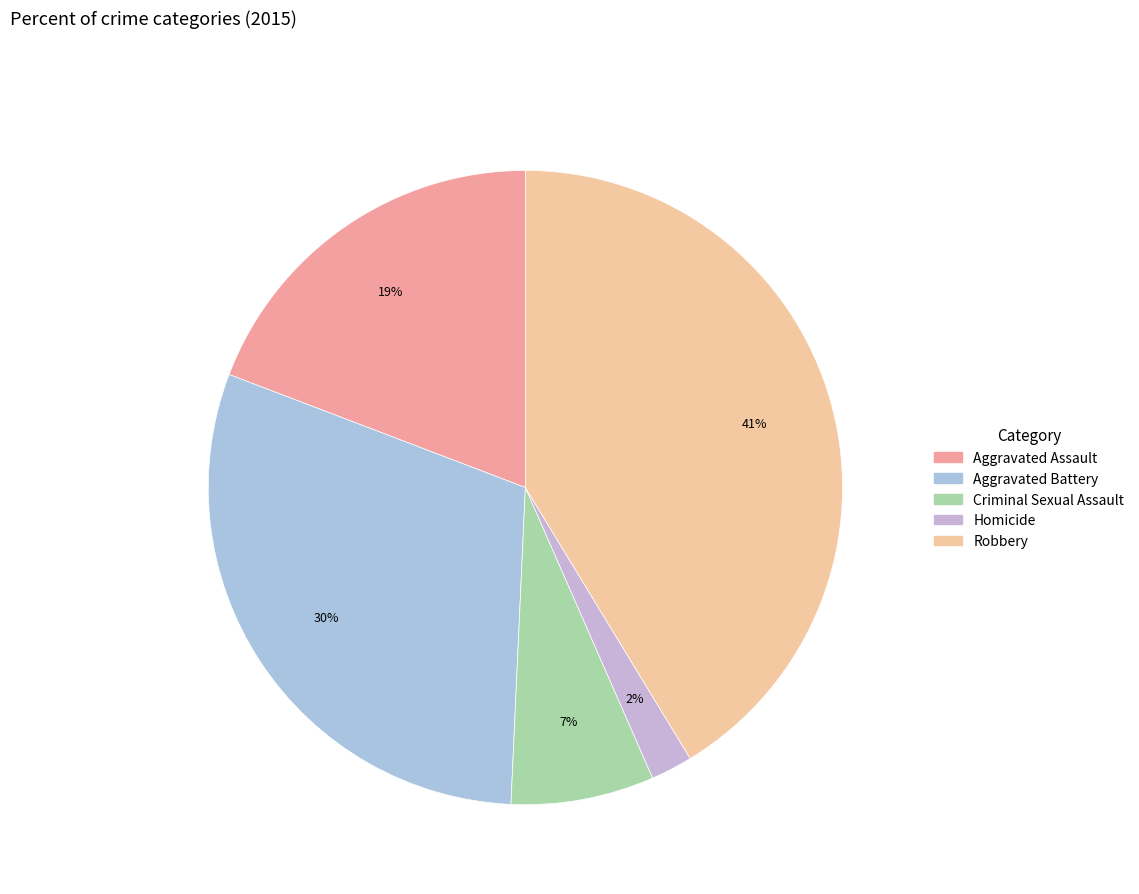

To the nearest percent, what portion does Robbery represent?

41%